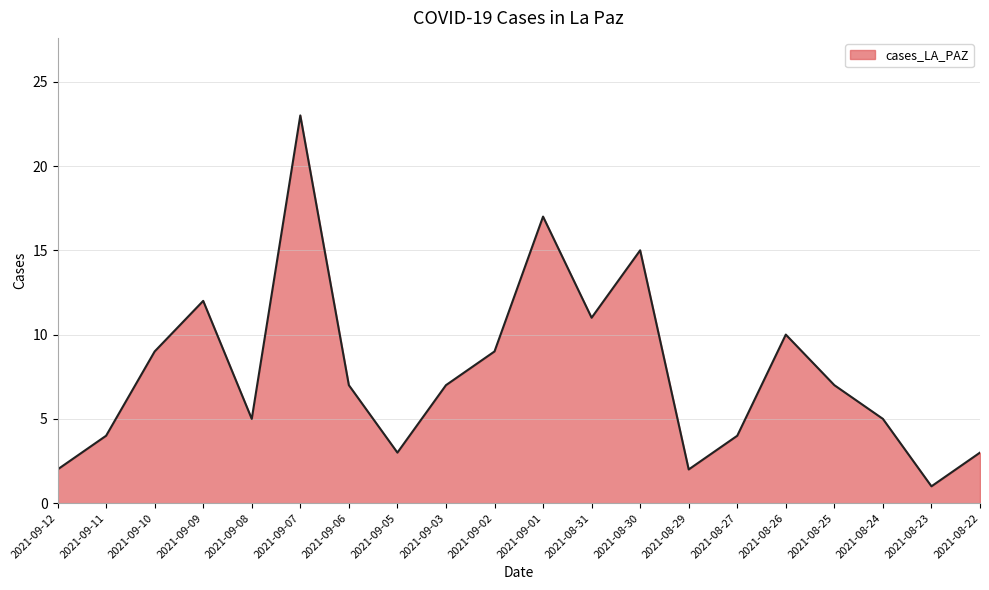

Reading left to right, what are all the values shown in this chart?

2021-09-12=2	2021-09-11=4	2021-09-10=9	2021-09-09=12	2021-09-08=5	2021-09-07=23	2021-09-06=7	2021-09-05=3	2021-09-03=7	2021-09-02=9	2021-09-01=17	2021-08-31=11	2021-08-30=15	2021-08-29=2	2021-08-27=4	2021-08-26=10	2021-08-25=7	2021-08-24=5	2021-08-23=1	2021-08-22=3